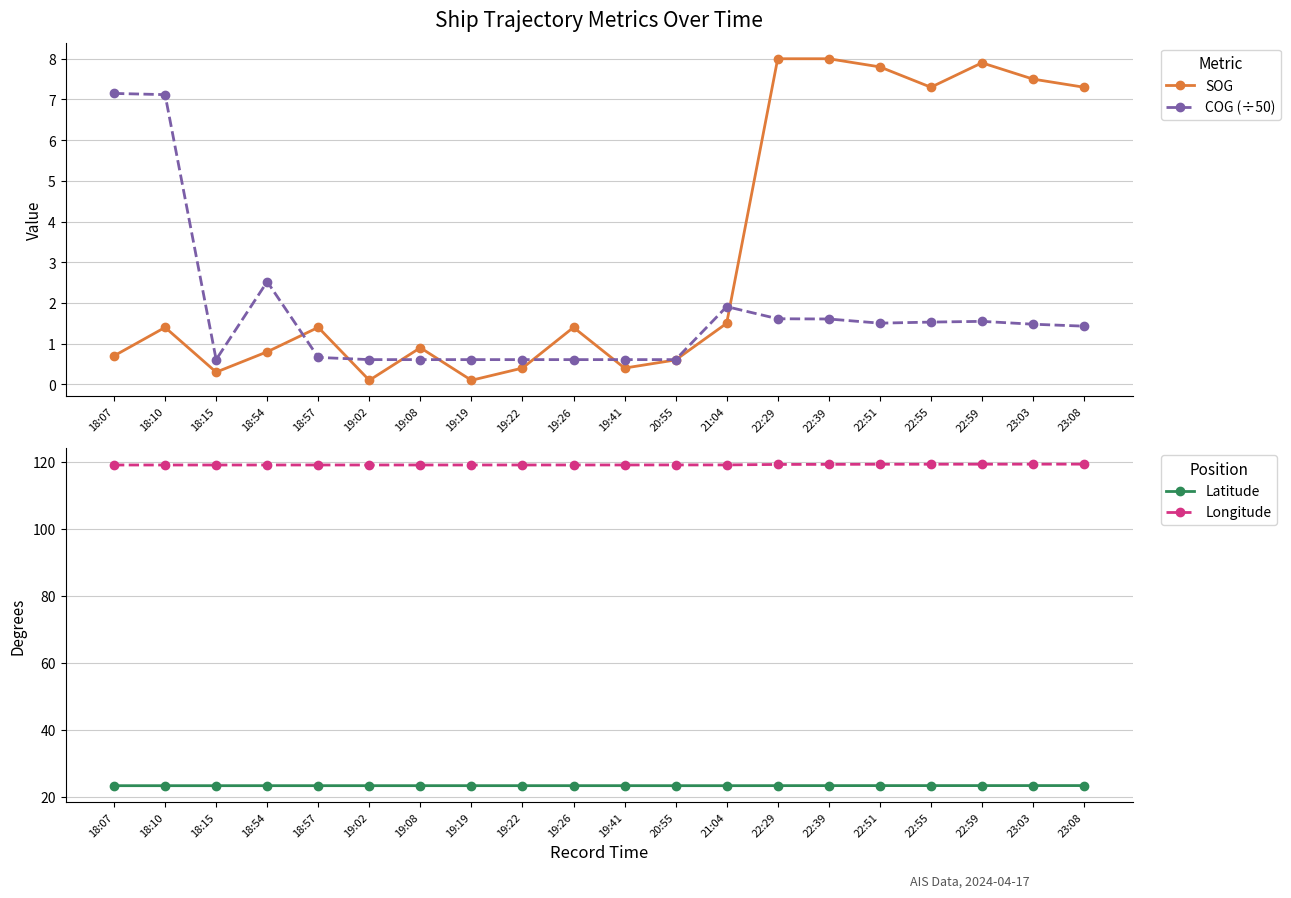

Which category has the lowest value in the Longitude series?

18:07